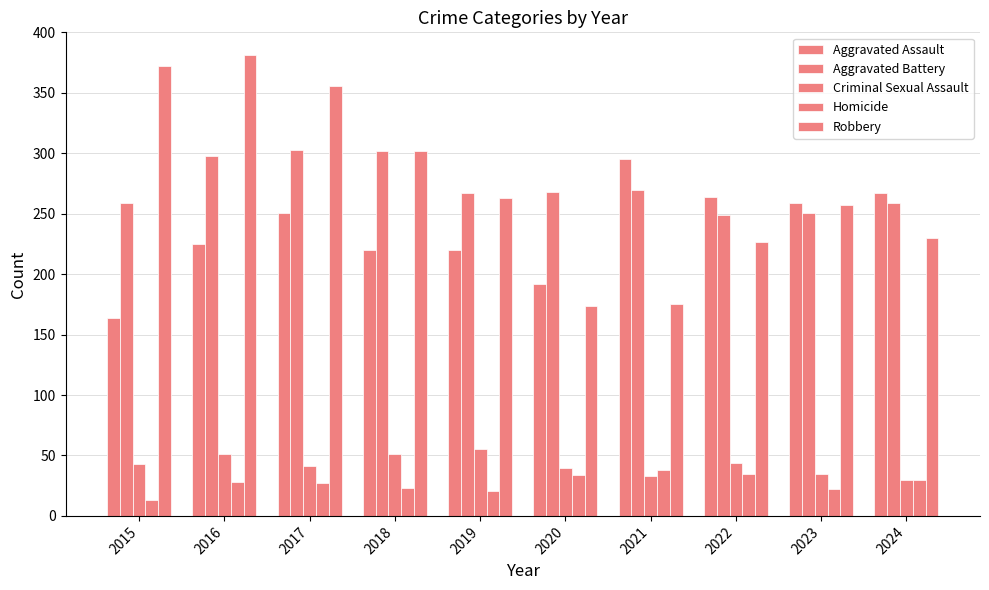

How many values in the Robbery series are below 263?

5